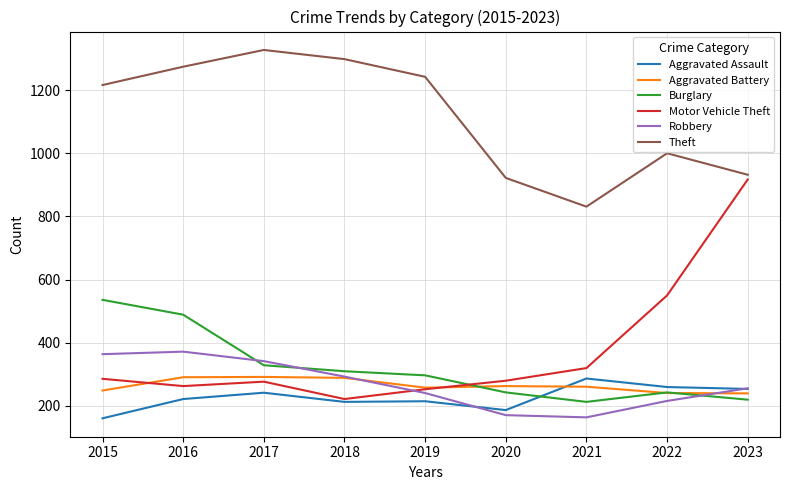

What is the minimum value shown in the chart?

161